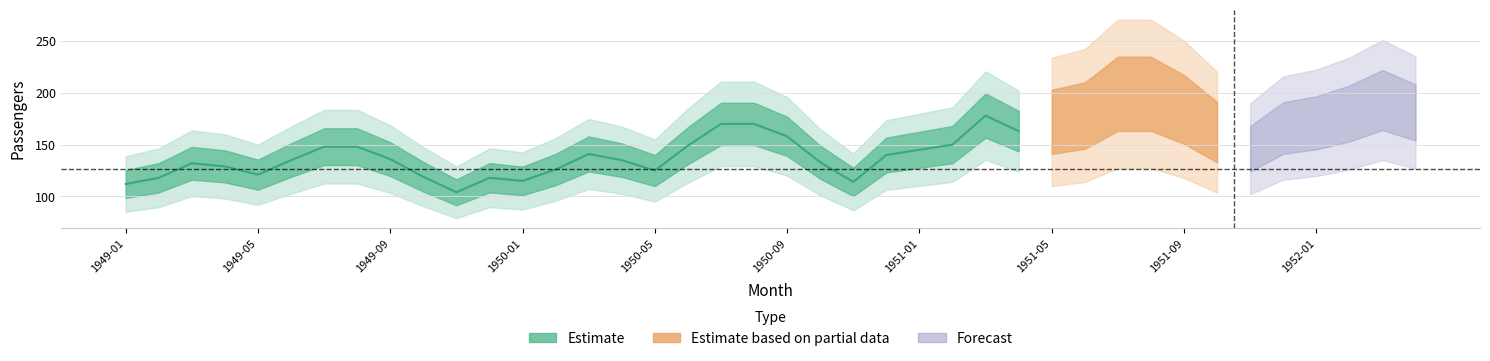

Reading left to right, what are all the values shown in this chart?

1949-01=112	1949-02=118	1949-03=132	1949-04=129	1949-05=121	1949-06=135	1949-07=148	1949-08=148	1949-09=136	1949-10=119	1949-11=104	1949-12=118	1950-01=115	1950-02=126	1950-03=141	1950-04=135	1950-05=125	1950-06=149	1950-07=170	1950-08=170	1950-09=158	1950-10=133	1950-11=114	1950-12=140	1951-01=145	1951-02=150	1951-03=178	1951-04=163	1951-05=172	1951-06=178	1951-07=199	1951-08=199	1951-09=184	1951-10=162	1951-11=146	1951-12=166	1952-01=171	1952-02=180	1952-03=193	1952-04=181